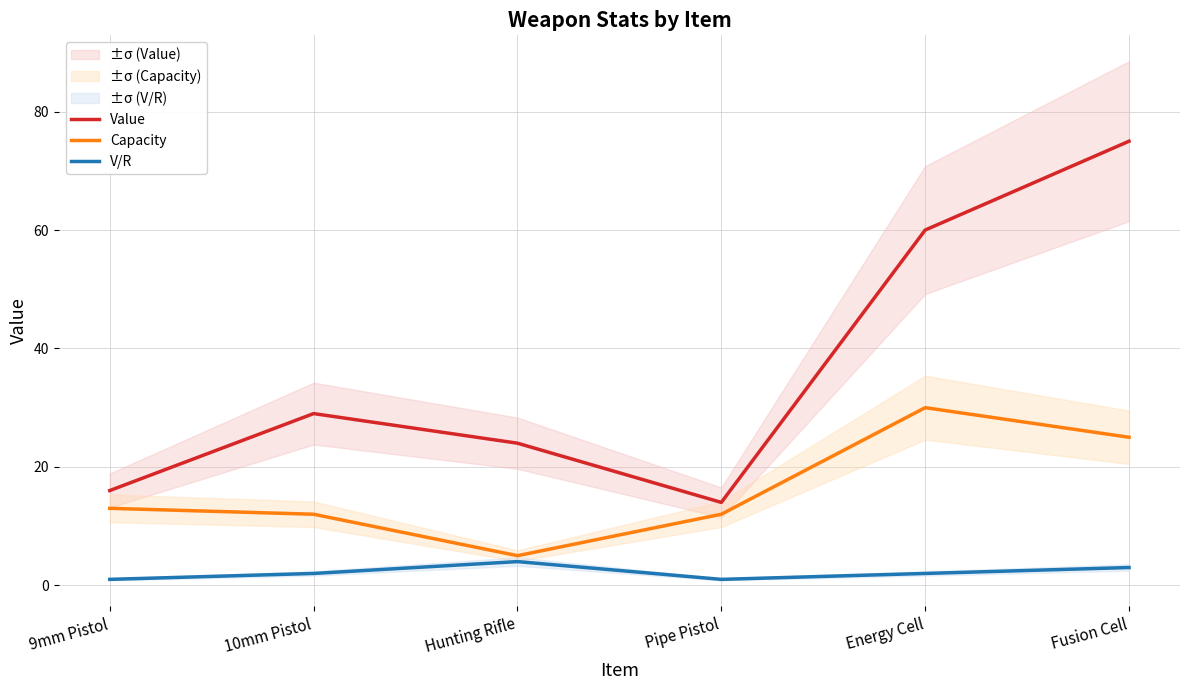

How many interior local peaks does the V/R series have?

1